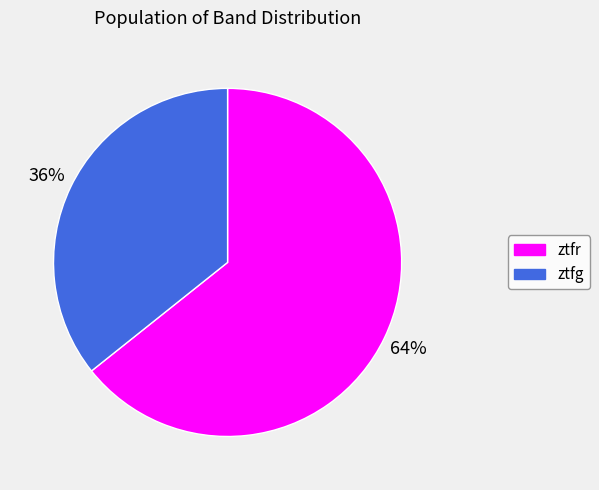

Which category accounts for the majority?

ztfr